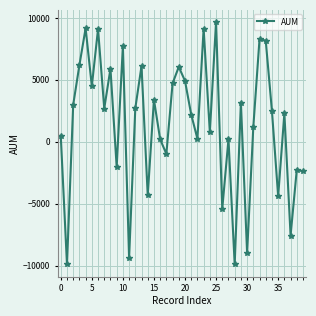

What is the difference between the maximum and minimum values?

19571.7